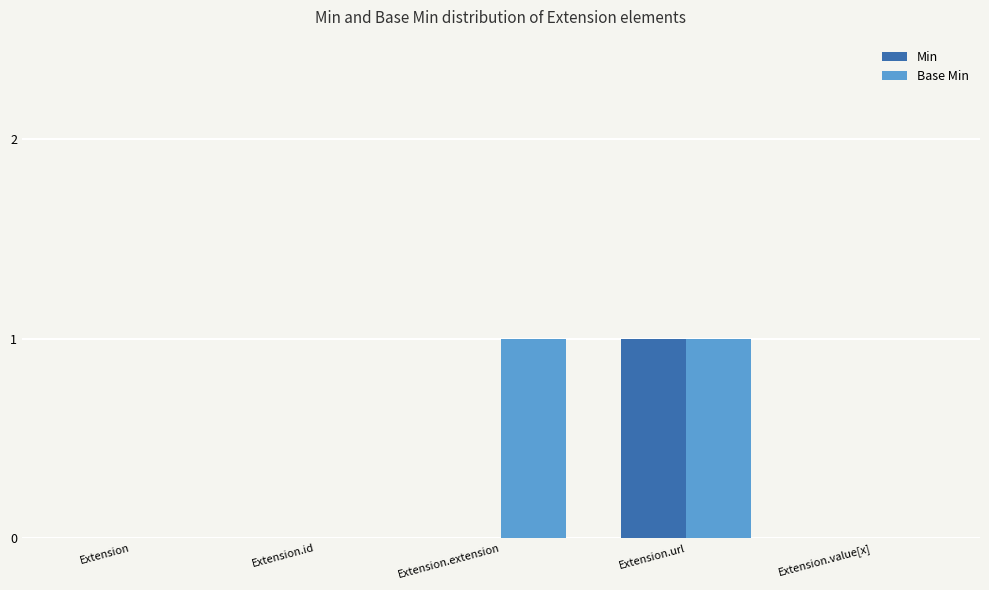

What is the difference between the Base Min values at Extension.id and Extension.extension?

1